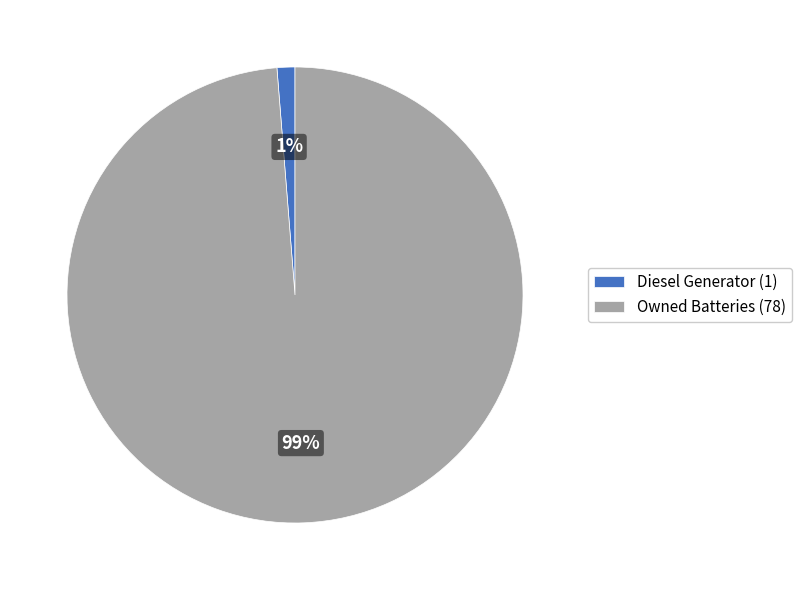

Which category accounts for the majority?

Owned Batteries (78)